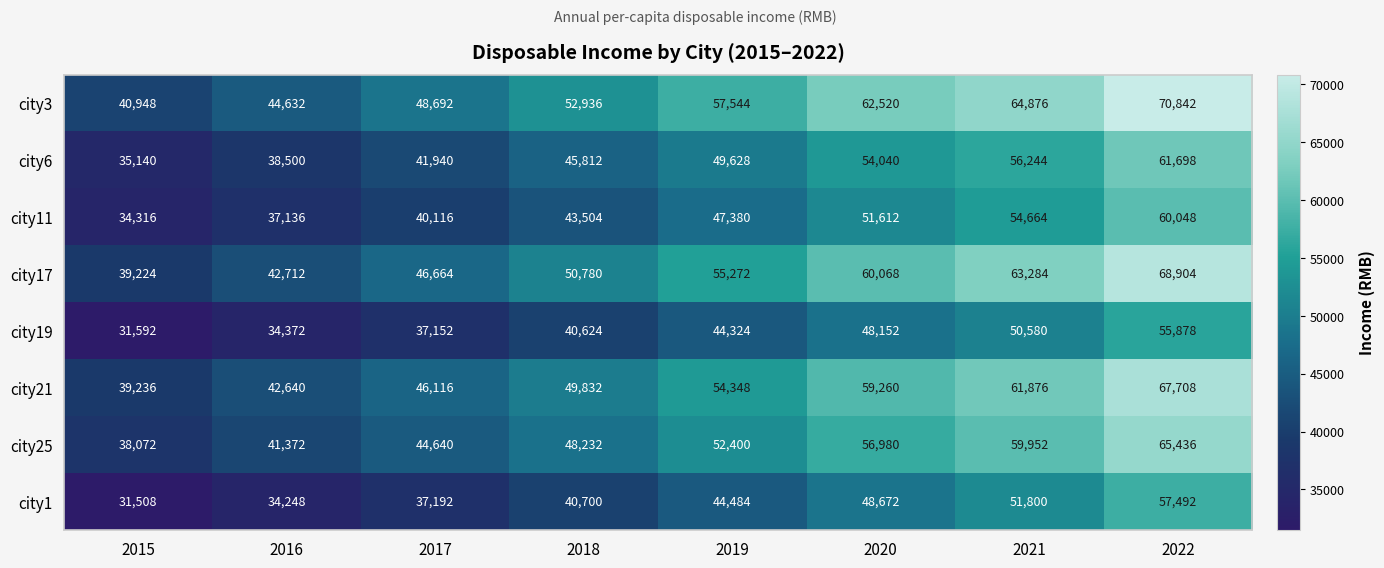

List the series in order of their peak value, highest first.

city3, city17, city21, city25, city6, city11, city1, city19